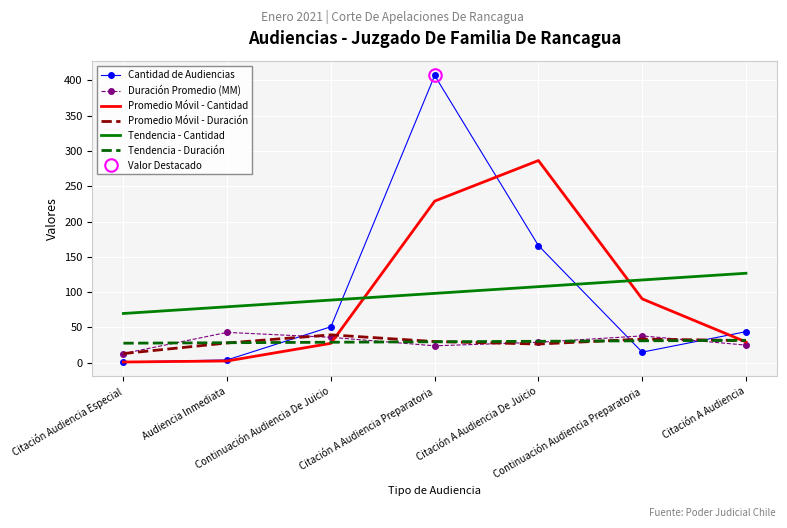

Between which two adjacent categories do Tendencia - Cantidad and Cantidad de Audiencias first intersect?

Continuación Audiencia De Juicio and Citación A Audiencia Preparatoria